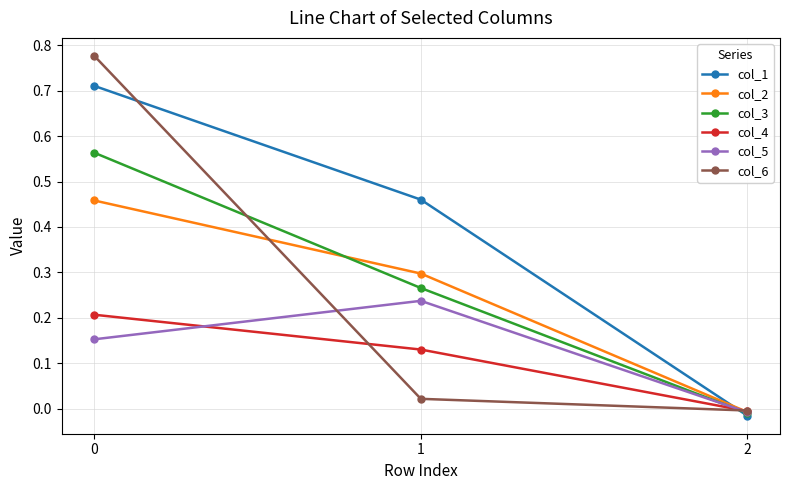

Is it true that col_2 equals 0.3 at 1?

True